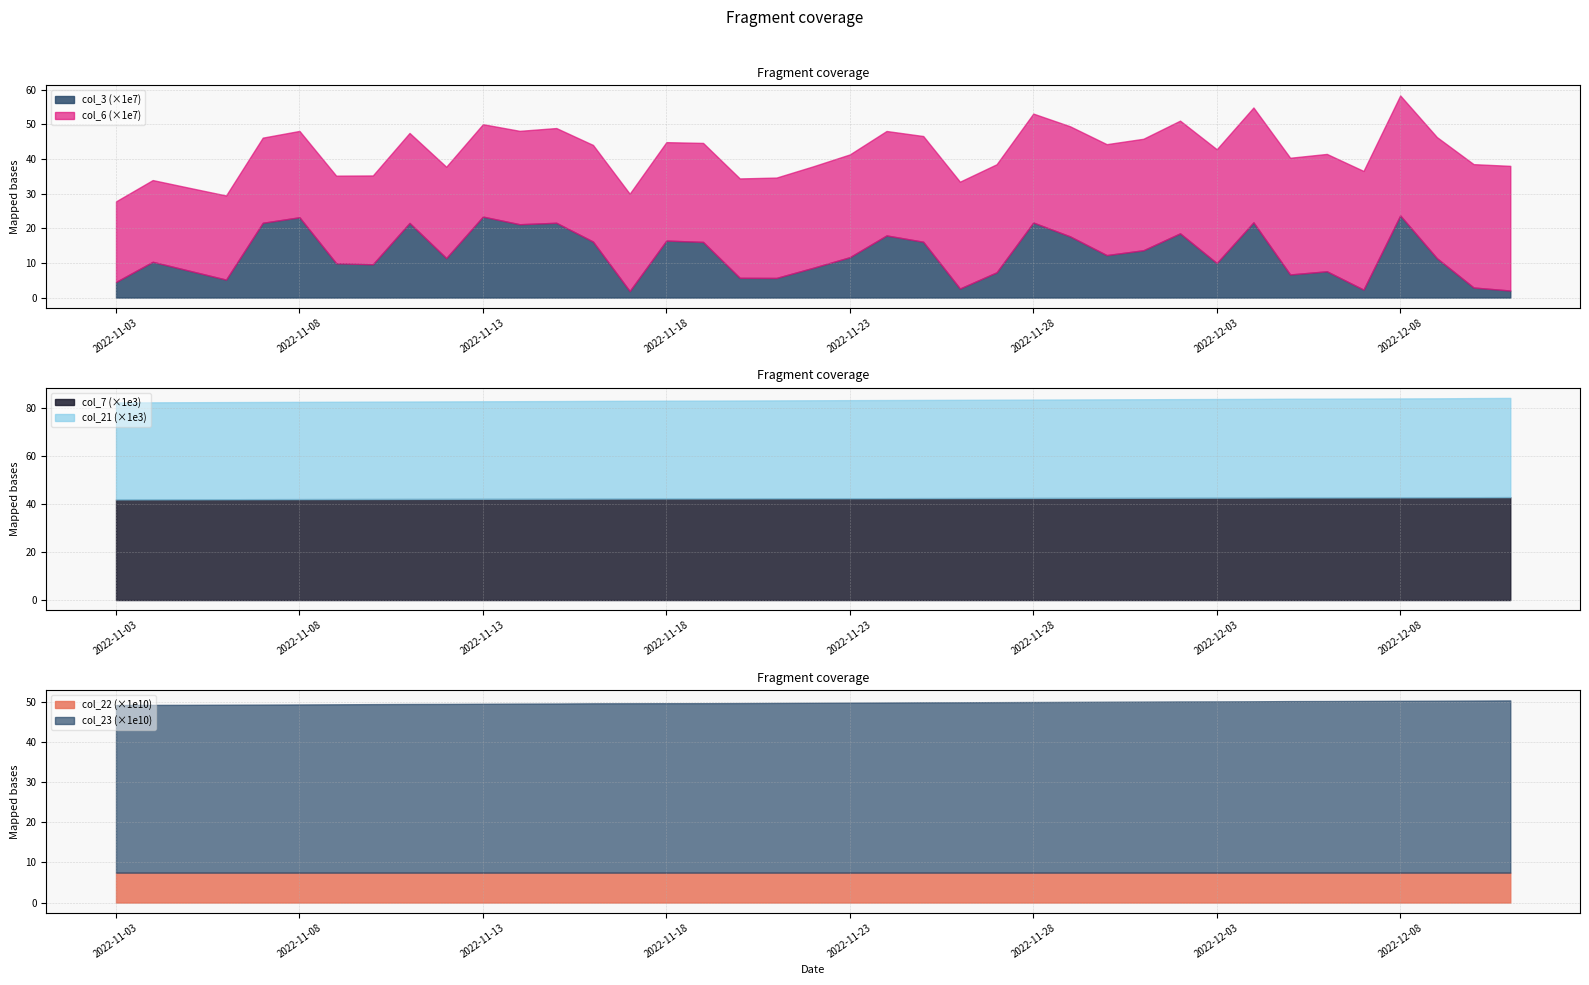

Reading left to right, transcribe all the data shown in this chart.

col_3: 2022-11-03=45112920	2022-11-04=103240792	2022-11-05=77475256	2022-11-06=51836728	2022-11-07=215897960	2022-11-08=231862168	2022-11-09=99143120	2022-11-10=96168992	2022-11-11=215485584	2022-11-12=114080232	2022-11-13=233766136	2022-11-14=211727312	2022-11-15=215939488	2022-11-16=161734392	2022-11-17=18845520	2022-11-18=164536160	2022-11-19=160723448	2022-11-20=57041904	2022-11-21=56667720	2022-11-22=85957672	2022-11-23=116610264	2022-11-24=179387288	2022-11-25=161201752	2022-11-26=26076256	2022-11-27=72872248	2022-11-28=216599224	2022-11-29=176734696	2022-11-30=122614712	2022-12-01=136596896	2022-12-02=185454456	2022-12-03=99510928	2022-12-04=217188120	2022-12-05=66667544	2022-12-06=75891752	2022-12-07=22924880	2022-12-08=237080304	2022-12-09=113636416	2022-12-11=29039744	2022-12-12=20266712
col_6: 2022-11-03=232669500	2022-11-04=236021975	2022-11-05=239401701	2022-11-06=242938625	2022-11-07=245868786	2022-11-08=249286499	2022-11-09=252872155	2022-11-10=256405723	2022-11-11=259791652	2022-11-12=263642282	2022-11-13=266837302	2022-11-14=269659391	2022-11-15=273527891	2022-11-16=278936665	2022-11-17=281025906	2022-11-18=284217676	2022-11-19=285801913	2022-11-20=286958125	2022-11-21=289806180	2022-11-22=292968928	2022-11-23=296732207	2022-11-24=301572461	2022-11-25=305203606	2022-11-26=308542806	2022-11-27=312009726	2022-11-28=314593042	2022-11-29=317910059	2022-11-30=320299006	2022-12-01=321867596	2022-12-02=325388346	2022-12-03=328687513	2022-12-04=331614328	2022-12-05=337013788	2022-12-06=338833503	2022-12-07=342627892	2022-12-08=346528425	2022-12-09=349726796	2022-12-11=356178489	2022-12-12=360022353
col_7: 2022-11-03=41911	2022-11-04=41935	2022-11-05=41958	2022-11-06=41982	2022-11-07=42006	2022-11-08=42030	2022-11-09=42053	2022-11-10=42077	2022-11-11=42101	2022-11-12=42125	2022-11-13=42149	2022-11-14=42172	2022-11-15=42196	2022-11-16=42232	2022-11-17=42255	2022-11-18=42279	2022-11-19=42291	2022-11-20=42315	2022-11-21=42339	2022-11-22=42363	2022-11-23=42387	2022-11-24=42411	2022-11-25=42434	2022-11-26=42458	2022-11-27=42482	2022-11-28=42506	2022-11-29=42530	2022-11-30=42554	2022-12-01=42578	2022-12-02=42602	2022-12-03=42625	2022-12-04=42649	2022-12-05=42685	2022-12-06=42697	2022-12-07=42721	2022-12-08=42745	2022-12-09=42769	2022-12-11=42816	2022-12-12=42852
col_21: 2022-11-03=40363	2022-11-04=40387	2022-11-05=40411	2022-11-06=40435	2022-11-07=40459	2022-11-08=40482	2022-11-09=40506	2022-11-10=40530	2022-11-11=40553	2022-11-12=40577	2022-11-13=40601	2022-11-14=40625	2022-11-15=40649	2022-11-16=40684	2022-11-17=40708	2022-11-18=40732	2022-11-19=40744	2022-11-20=40767	2022-11-21=40791	2022-11-22=40815	2022-11-23=40839	2022-11-24=40863	2022-11-25=40887	2022-11-26=40911	2022-11-27=40935	2022-11-28=40958	2022-11-29=40982	2022-11-30=41006	2022-12-01=41030	2022-12-02=41054	2022-12-03=41078	2022-12-04=41102	2022-12-05=41137	2022-12-06=41149	2022-12-07=41173	2022-12-08=41197	2022-12-09=41221	2022-12-11=41269	2022-12-12=41305
col_22: 2022-11-03=74561412024	2022-11-04=74566555544	2022-11-05=74567772144	2022-11-06=74569126232	2022-11-07=74570354784	2022-11-08=74571571040	2022-11-09=74573425512	2022-11-10=74574825792	2022-11-11=74576054200	2022-11-12=74576967376	2022-11-13=74577953168	2022-11-14=74579195408	2022-11-15=74580561984	2022-11-16=74582526704	2022-11-17=74584021896	2022-11-18=74586253600	2022-11-19=74588868776	2022-11-20=74591378648	2022-11-21=74592838424	2022-11-22=74594287120	2022-11-23=74595743944	2022-11-24=74597692992	2022-11-25=74598984464	2022-11-26=74600786304	2022-11-27=74602890448	2022-11-28=74604145072	2022-11-29=74605343048	2022-11-30=74606449368	2022-12-01=74607835008	2022-12-02=74609253368	2022-12-03=74610400840	2022-12-04=74611710664	2022-12-05=74613700000	2022-12-06=74614190936	2022-12-07=74615611056	2022-12-08=74616892480	2022-12-09=74618269256	2022-12-11=74620970296	2022-12-12=74622952872
col_23: 2022-11-03=418231622284	2022-11-04=418477448787	2022-11-05=418637259148	2022-11-06=418948677539	2022-11-07=419216035060	2022-11-08=419589355649	2022-11-09=419951296363	2022-11-10=420404677901	2022-11-11=420749880909	2022-11-12=420912631066	2022-11-13=421299523293	2022-11-14=421690546224	2022-11-15=421949647140	2022-11-16=422416530932	2022-11-17=422554498813	2022-11-18=422671914353	2022-11-19=422758139875	2022-11-20=423000789326	2022-11-21=423369708866	2022-11-22=423726307651	2022-11-23=424100478288	2022-11-24=424490668103	2022-11-25=424840691877	2022-11-26=424991891548	2022-11-27=425308309058	2022-11-28=425632213686	2022-11-29=425989520891	2022-11-30=426339036472	2022-12-01=426656708086	2022-12-02=427028616400	2022-12-03=427151213116	2022-12-04=427397195293	2022-12-05=427904704171	2022-12-06=428074821697	2022-12-07=428362027676	2022-12-08=428658865560	2022-12-09=428915359028	2022-12-11=429265172432	2022-12-12=429648418272